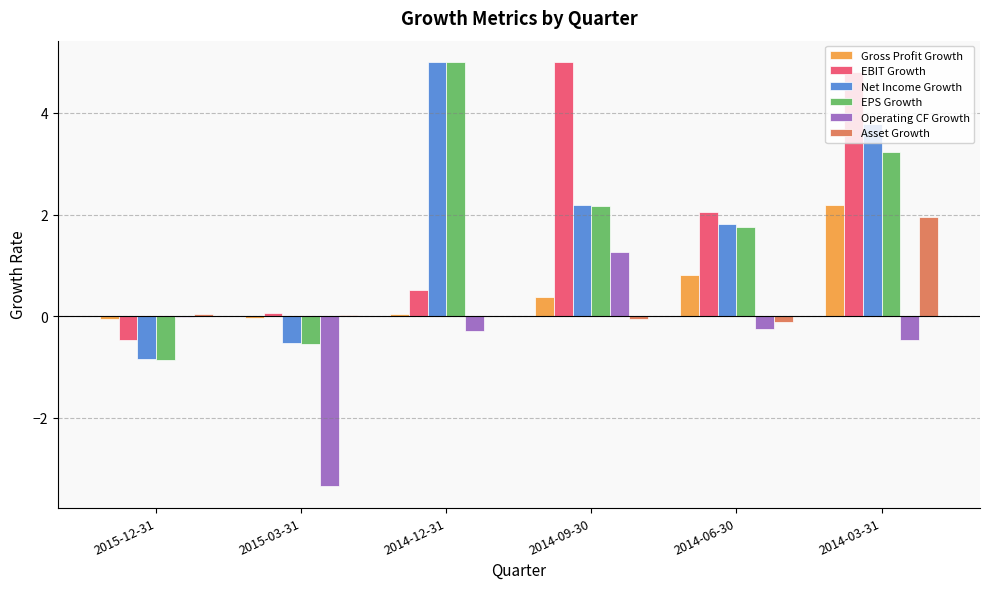

Where is Operating CF Growth nearest to the value -1?

2014-03-31